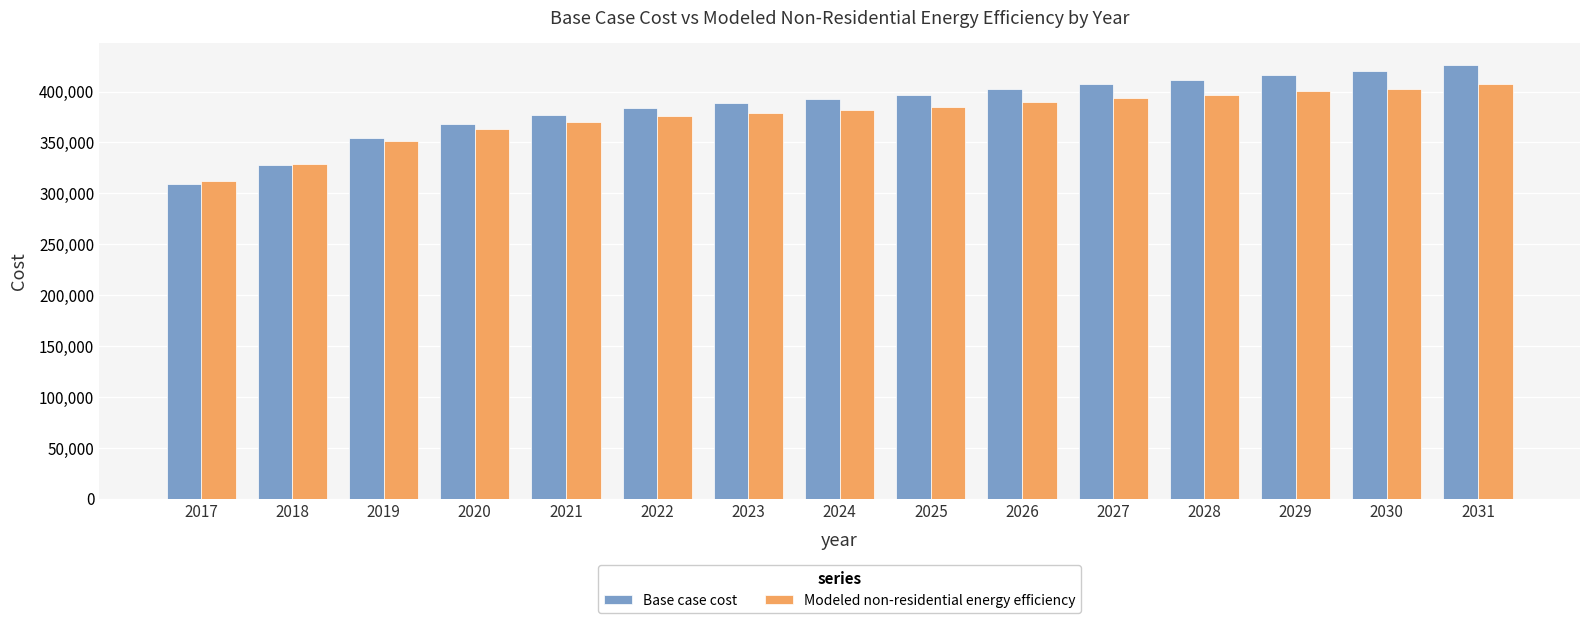

Reading left to right, list all the values displayed in this chart.

Base case cost: 308858.0	328045.0	354769.7	367789.5	376697.7	383550.2	388347.0	392458.5	396570.0	402737.2	407534.0	411645.5	416442.2	419868.5	426035.7
Modeled non-residential energy efficiency: 311695.2	328313.1	351850.7	362868.7	370145.3	375561.4	379116.3	382063.7	385030.2	389896.5	393526.9	396548.1	400213.6	402642.1	407595.3